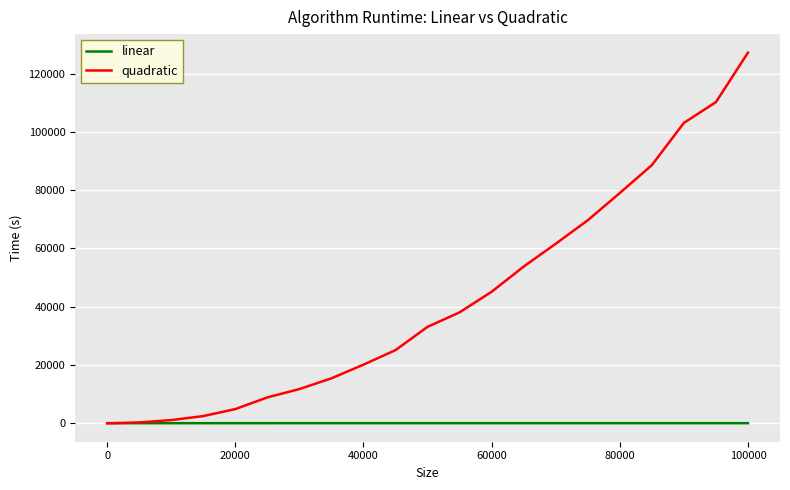

List the series in order of their peak value, lowest first.

linear, quadratic